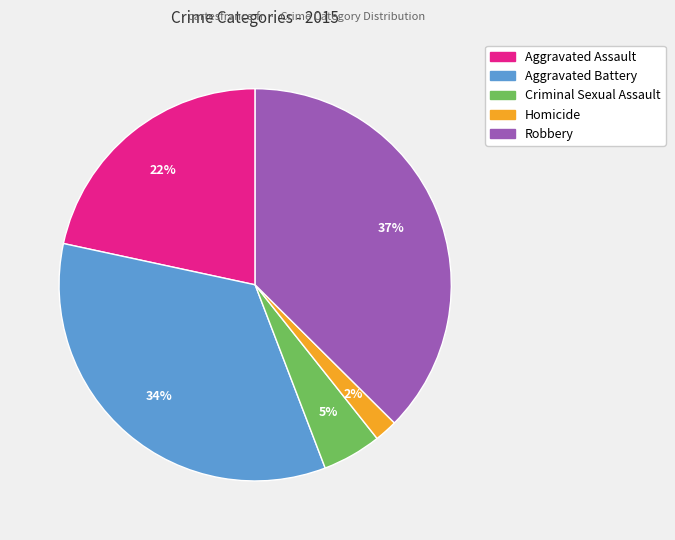

What percentage is the Aggravated Assault slice, to the nearest percent?

22%